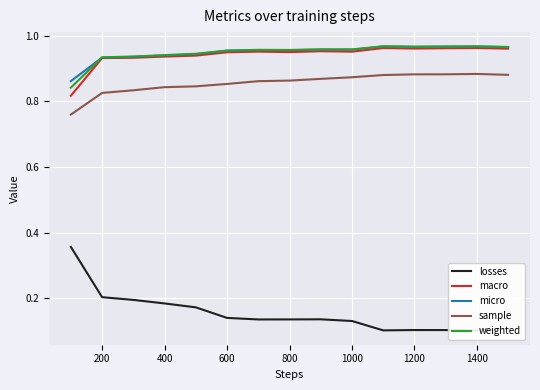

True or false: sample and weighted intersect in this chart.

False